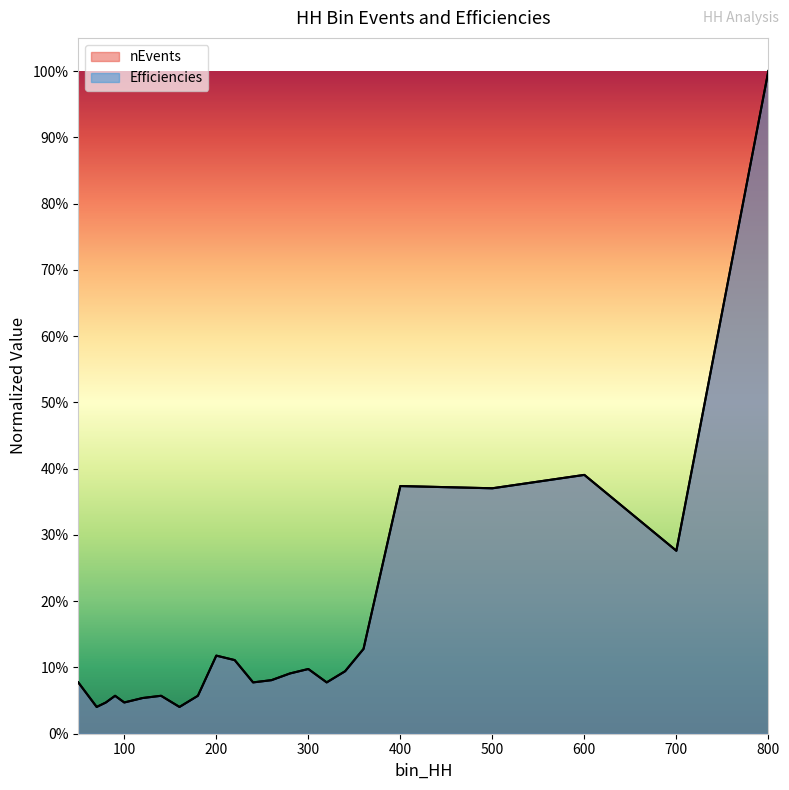

How many lines are shown in the chart?

2